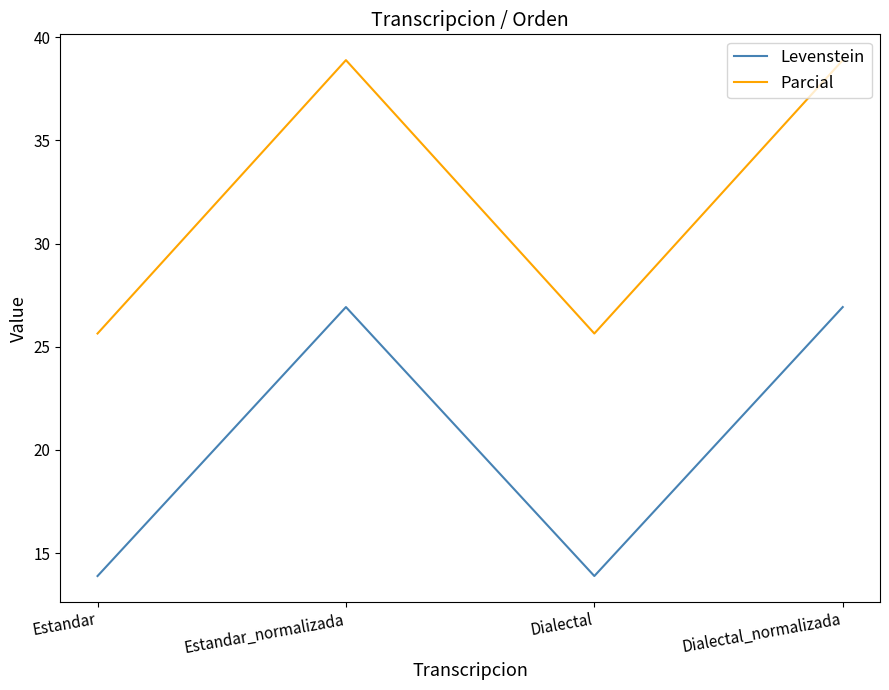

What is the smallest value displayed?

13.9